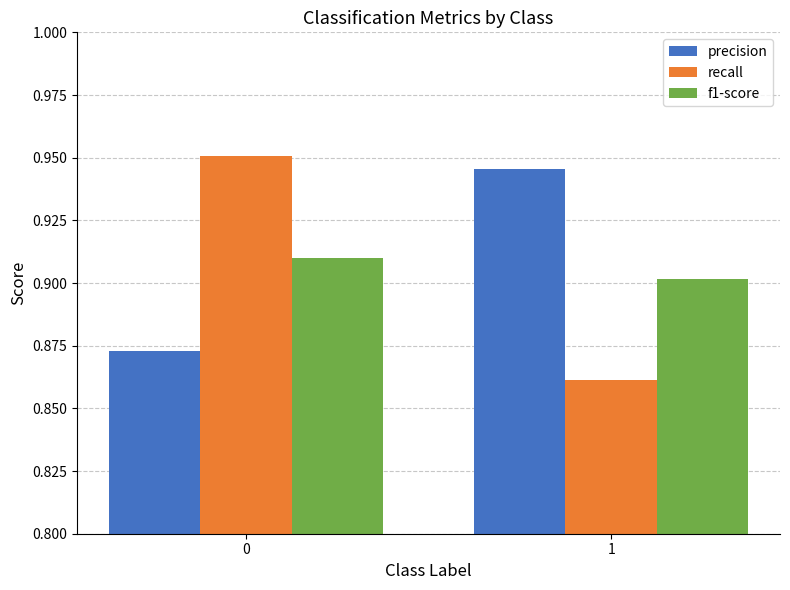

Between 0 and 1, which series saw the biggest shift?

recall